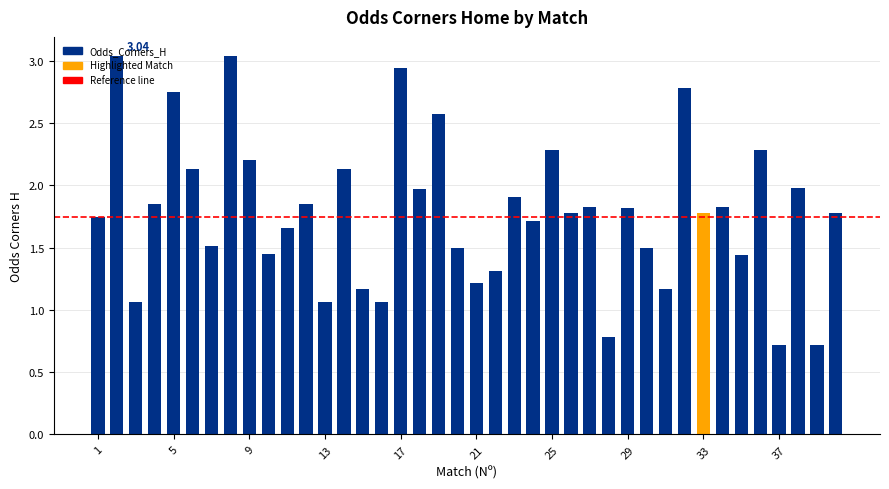

What is the difference between the maximum and minimum values?

2.3